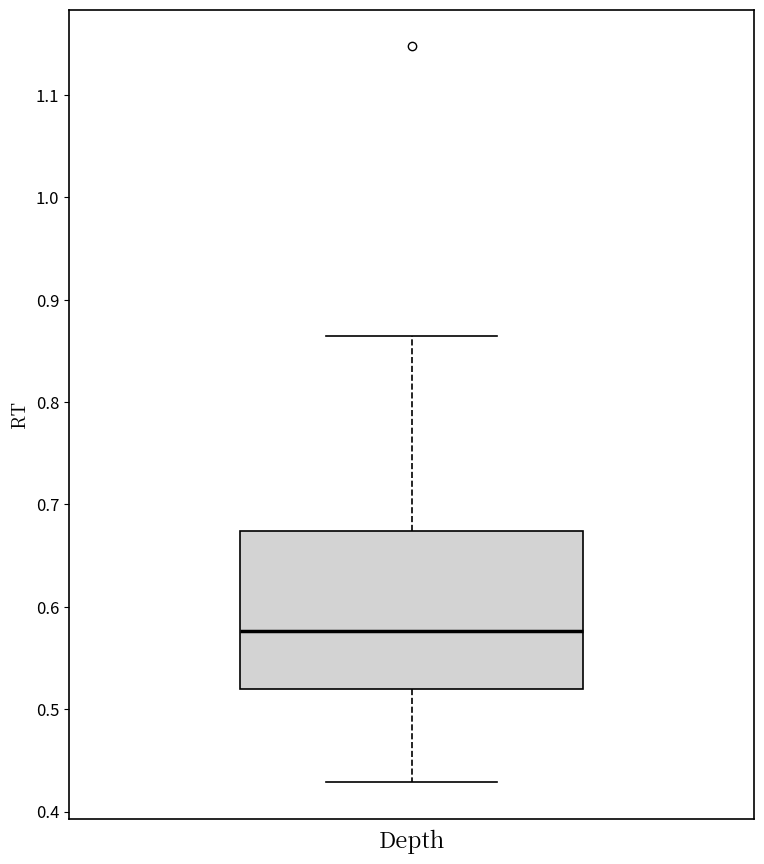

Transcribe this box plot: give where the median line is, the range the box spans, and where the two whiskers end, as read against the y-axis. The values are not printed on the chart, so give them approximately, as read against the axis.

median 0.58, box 0.52 to 0.67, whiskers 0.43 to 0.86